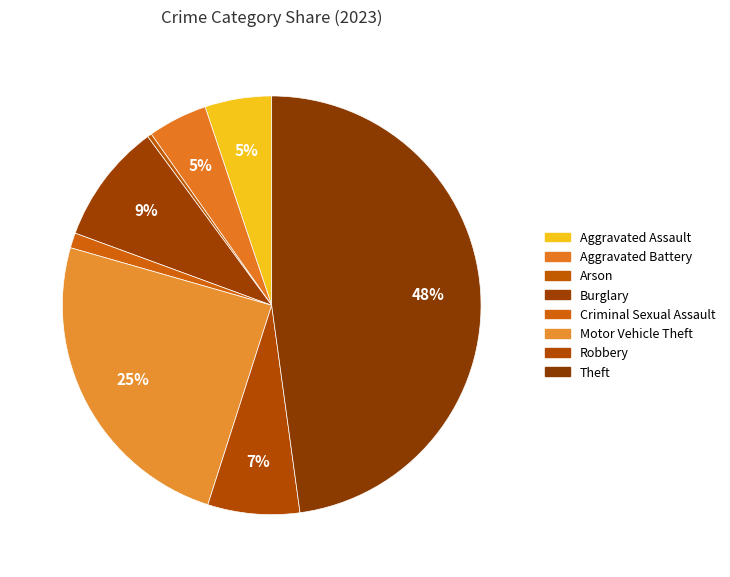

Count the number of slices in the pie.

8